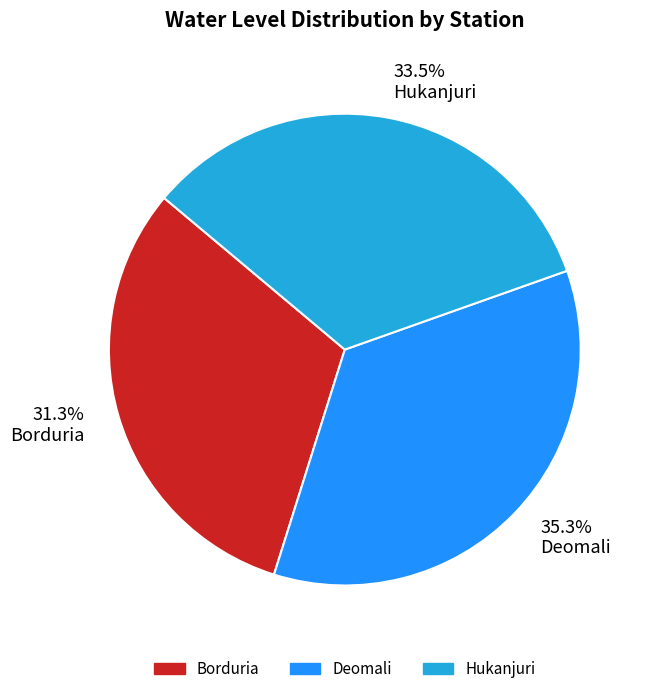

What is the total percentage of Hukanjuri and Borduria?

64.7%